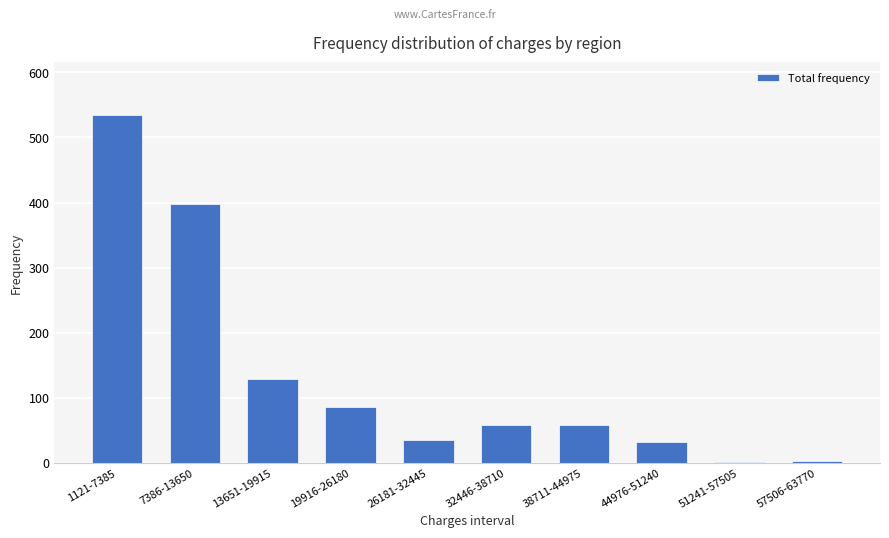

How many bars are there in total?

10